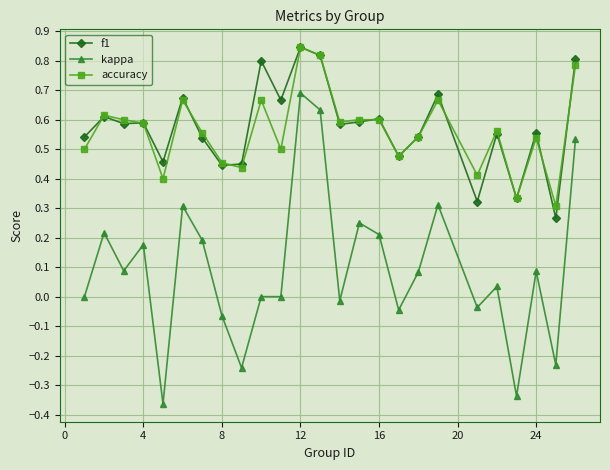

True or false: accuracy has more than 2 points higher than both neighbors.

True